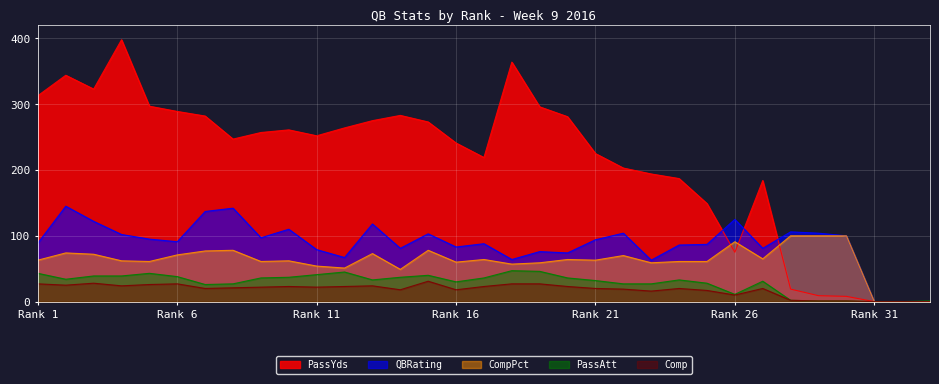

True or false: Comp has a value of 0 at Rank 31.

True